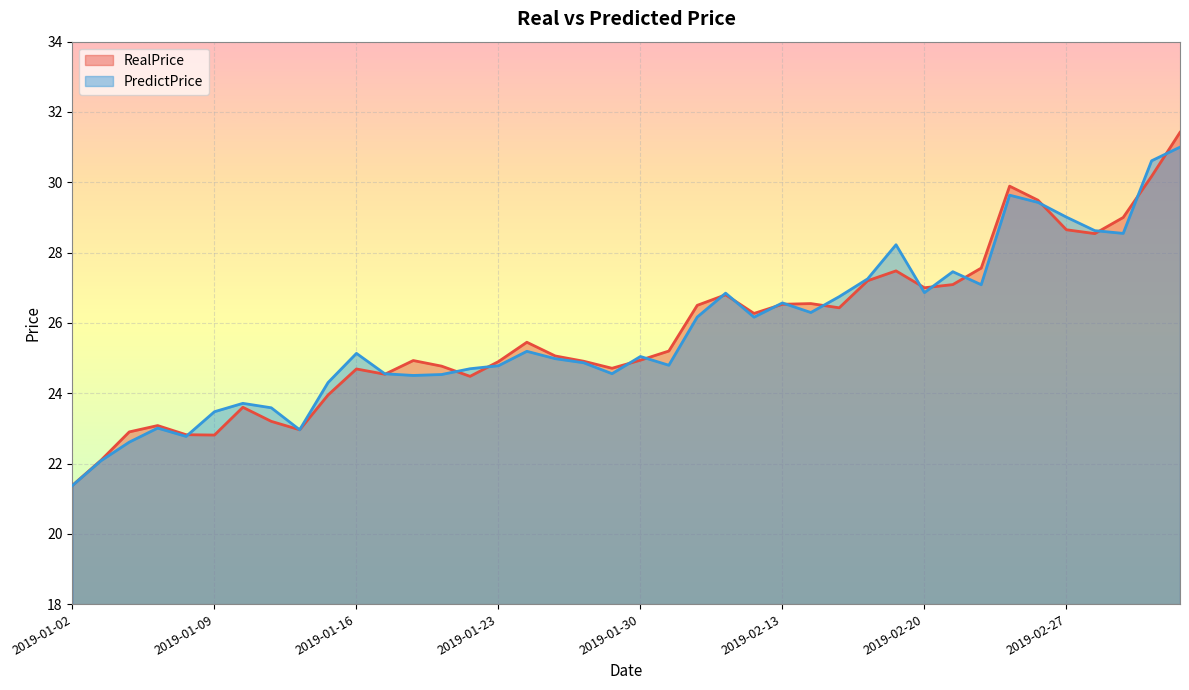

How many categories are shown in the chart?

40